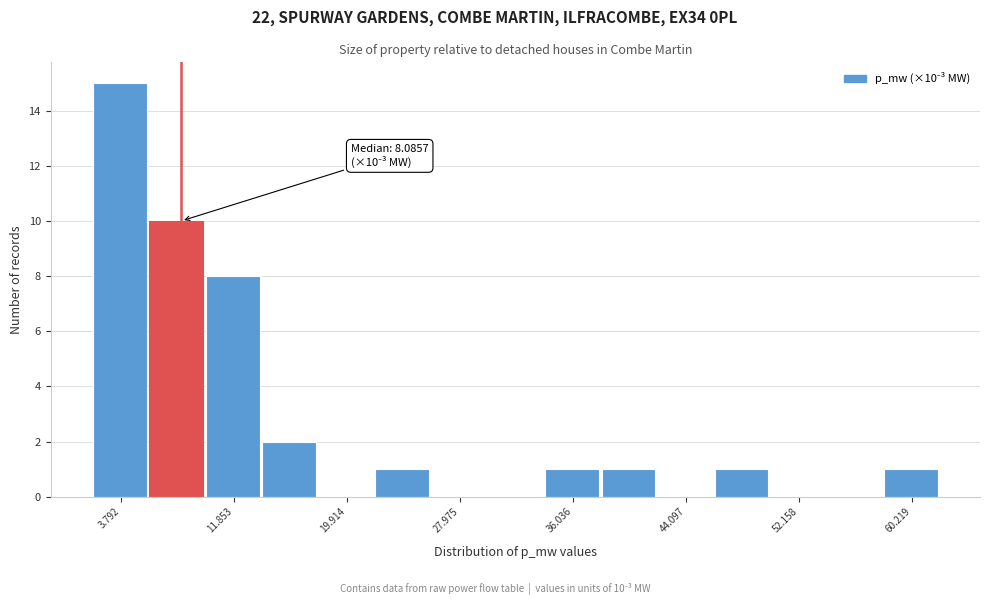

Over which range of the x-axis is the bar tallest?

2 to 6